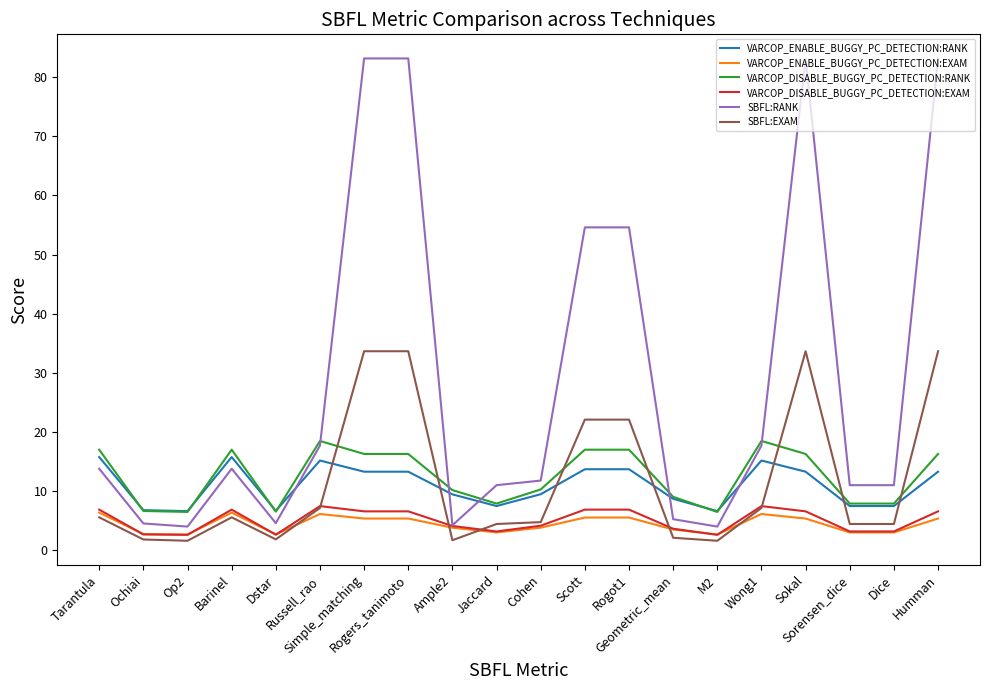

Read the SBFL:RANK value at Scott.

54.6